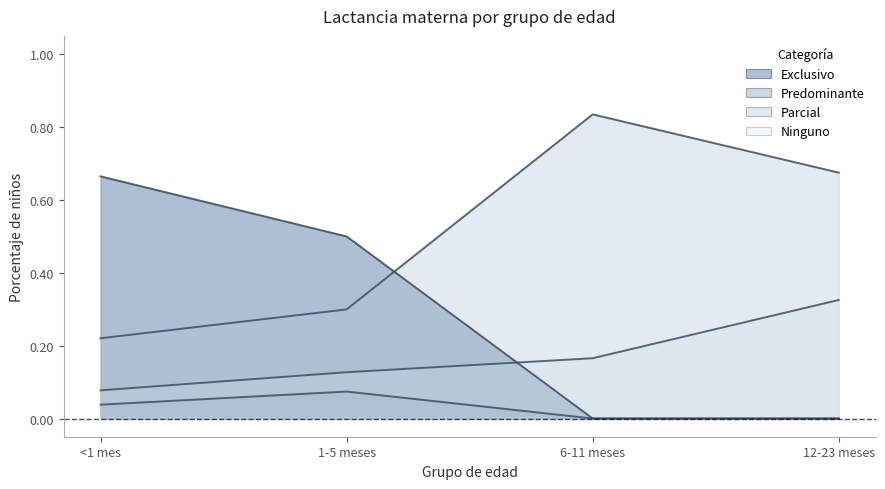

How many Predominante values are between 0 and 1?

4